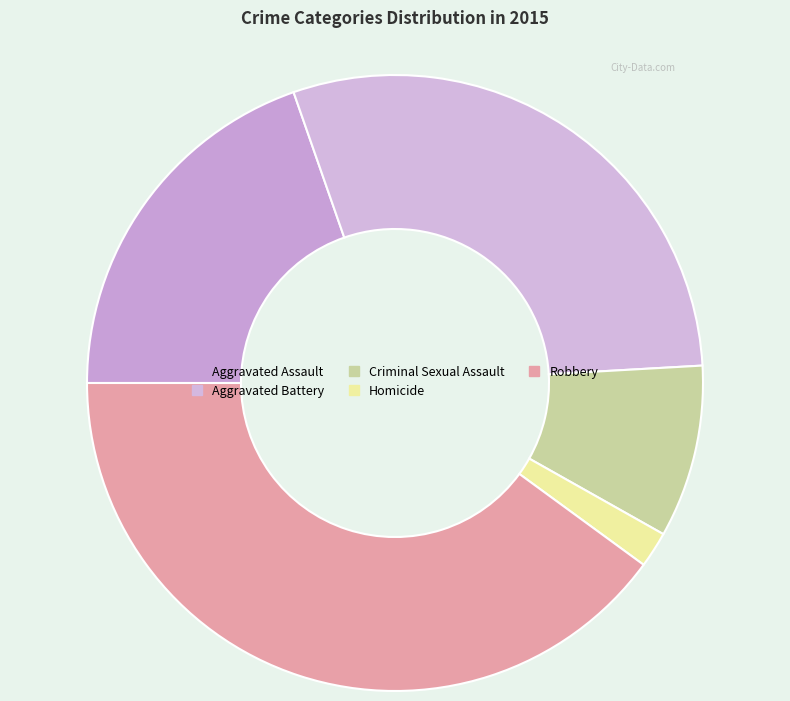

To the nearest percent, what is the combined percentage of Homicide and Aggravated Assault?

22%